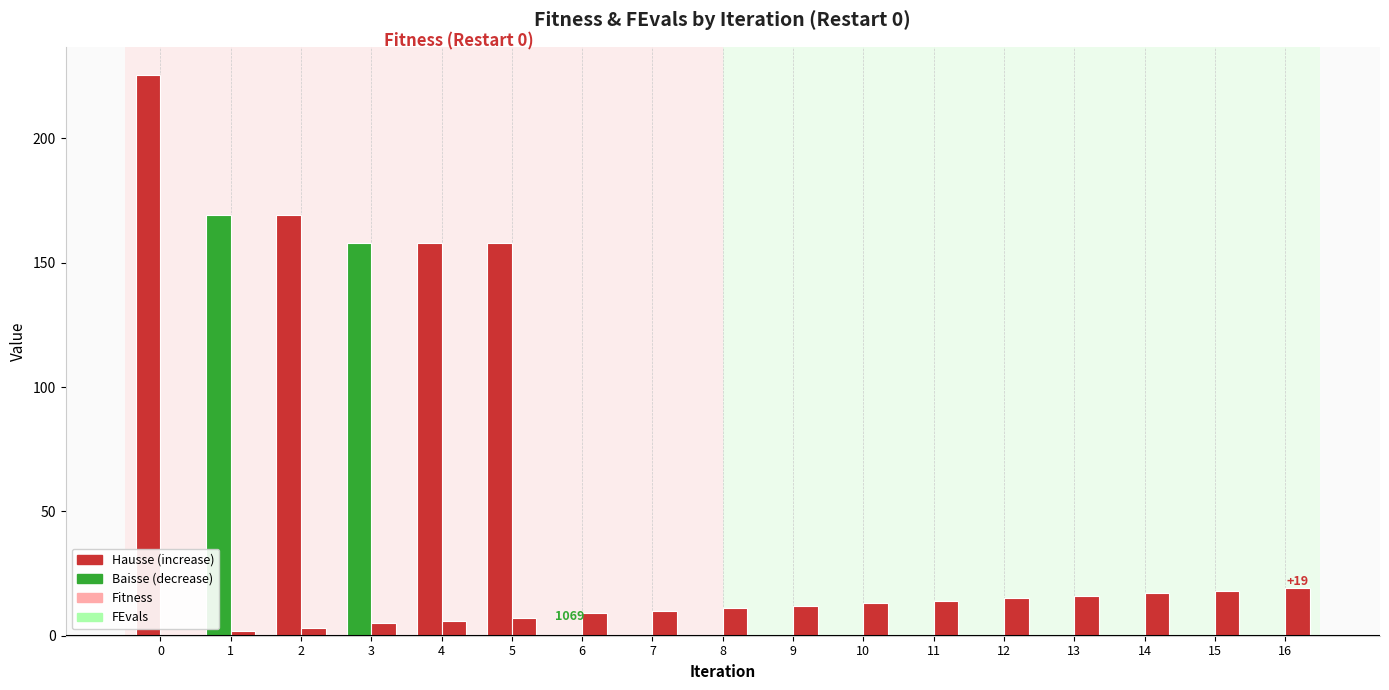

What is the difference between the maximum and minimum values in the Fitness series?

225.6